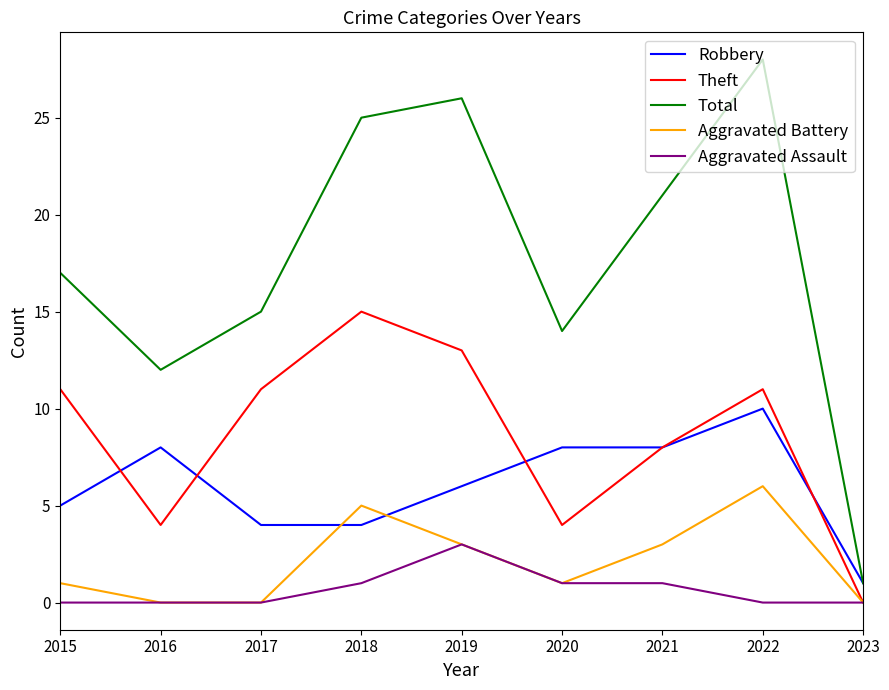

Between 2018 and 2023, which series saw the biggest shift?

Total